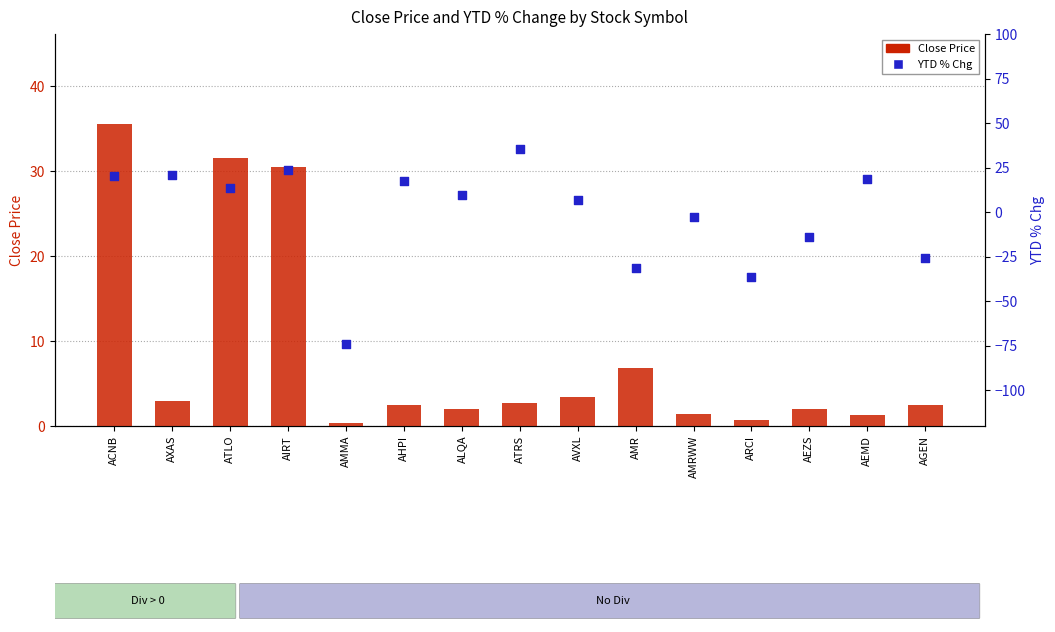

At which category is the sum across all series the highest?

ACNB